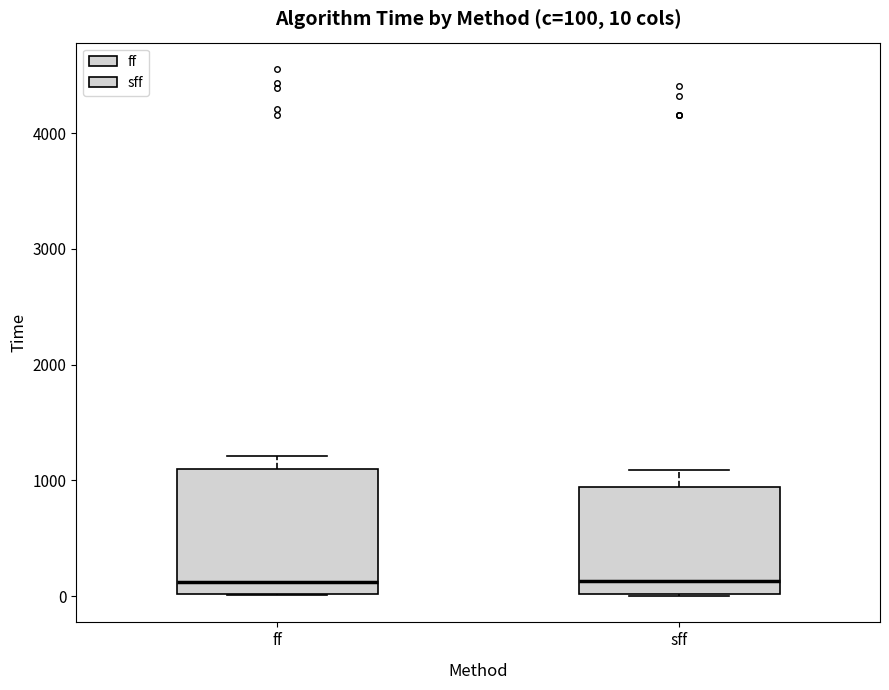

Comparing the boxes themselves (not the whiskers), which one is the tallest?

ff